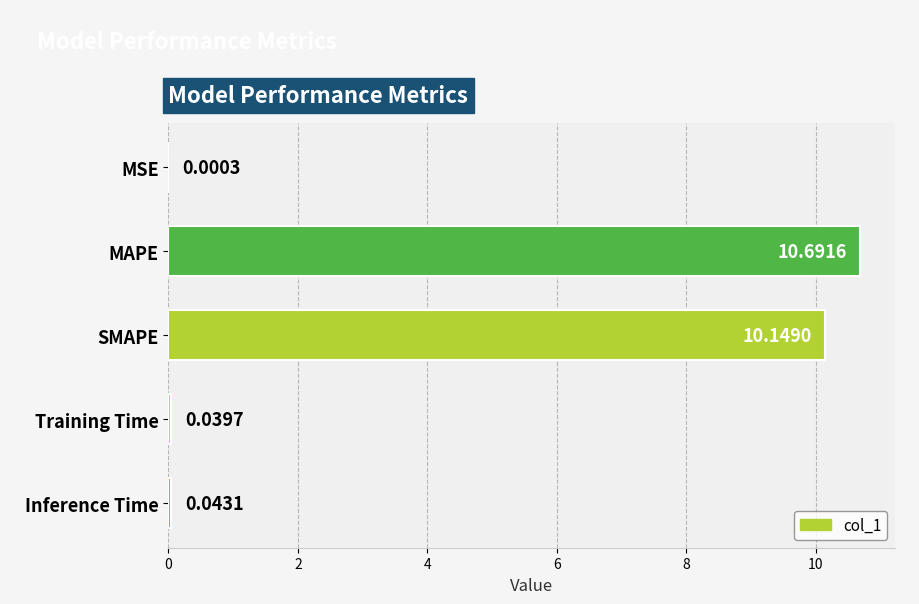

At which label is the value closest to 5?

Inference Time